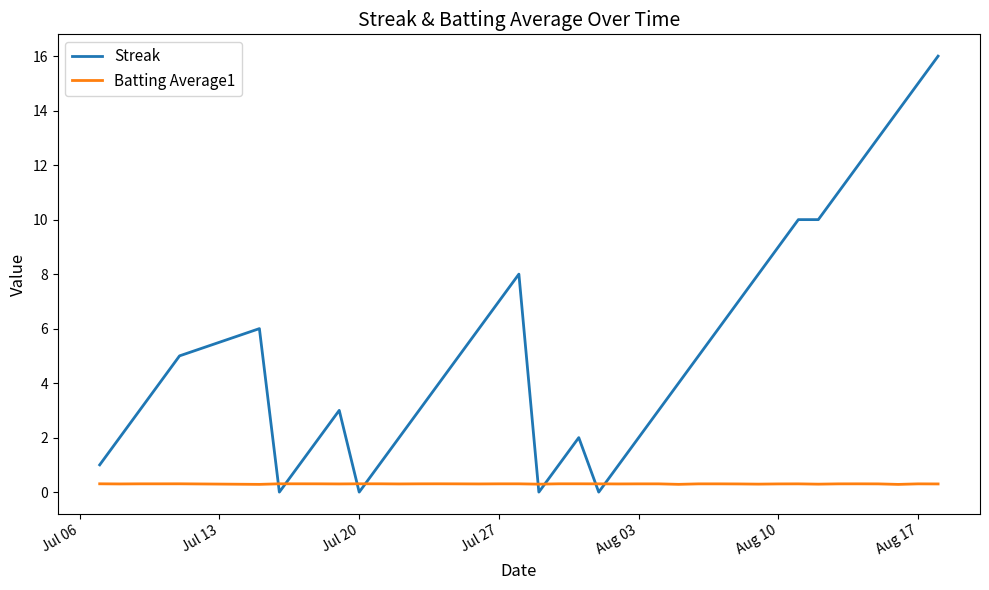

After their last crossing, which series has the higher values: Batting Average1 or Streak?

Streak